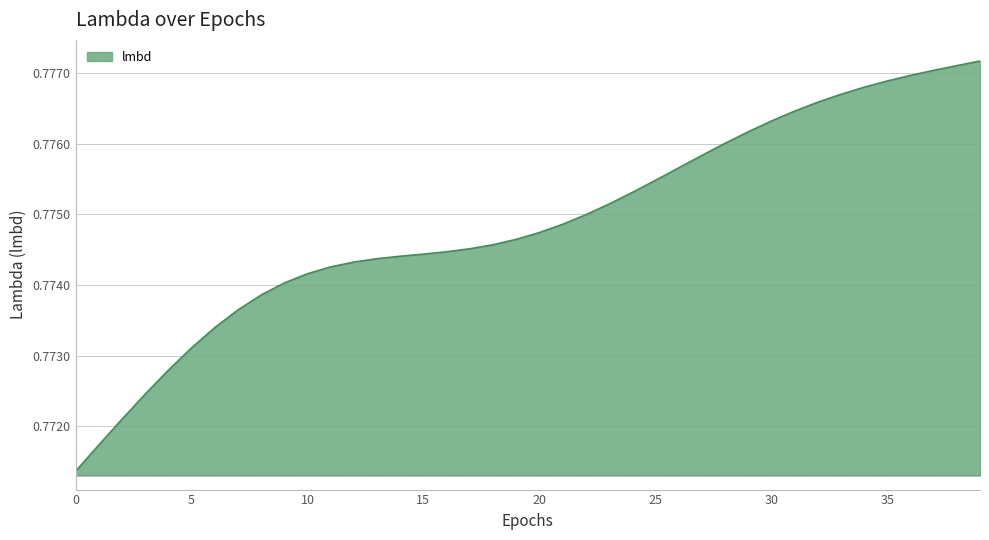

Does the chart display data point markers on the line(s)?

No